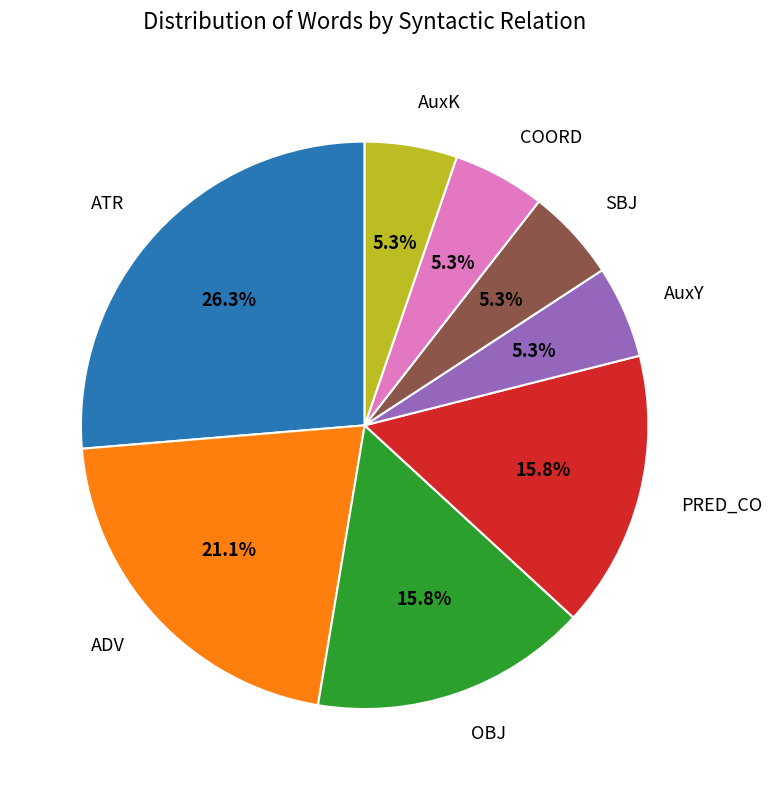

What is the largest slice in the pie chart?

ATR